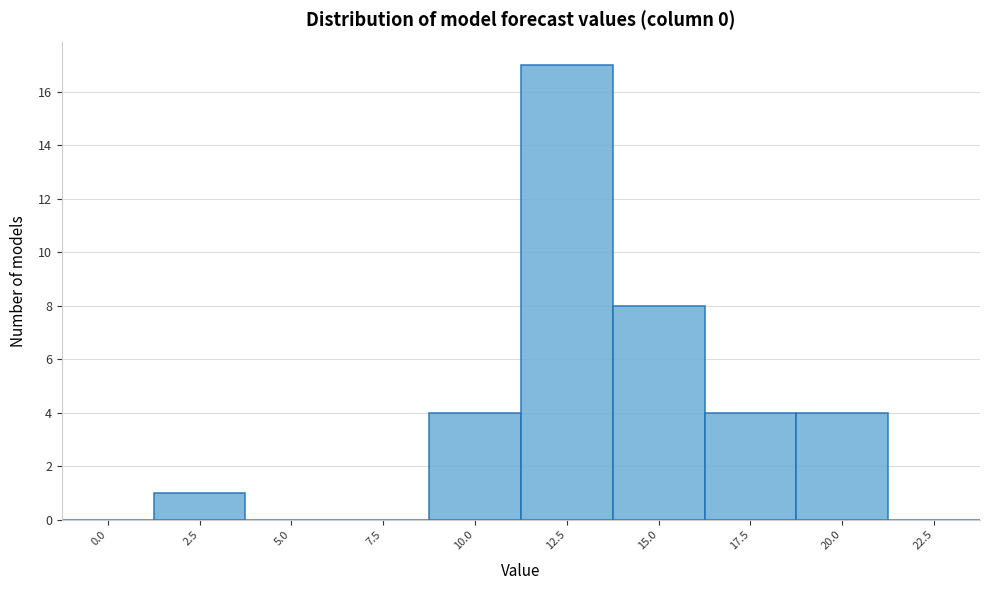

Reading right to left, transcribe all the data shown in this chart.

22.5=0	20.0=4	17.5=4	15.0=8	12.5=17	10.0=4	7.5=0	5.0=0	2.5=1	0.0=0